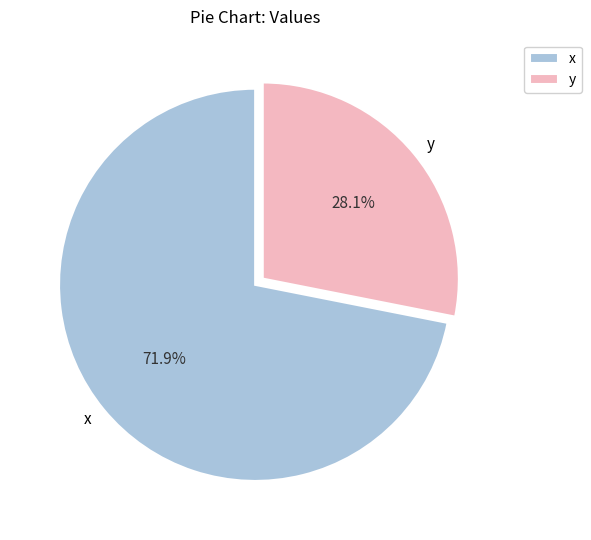

To the nearest percent, what is the average slice percentage?

50%